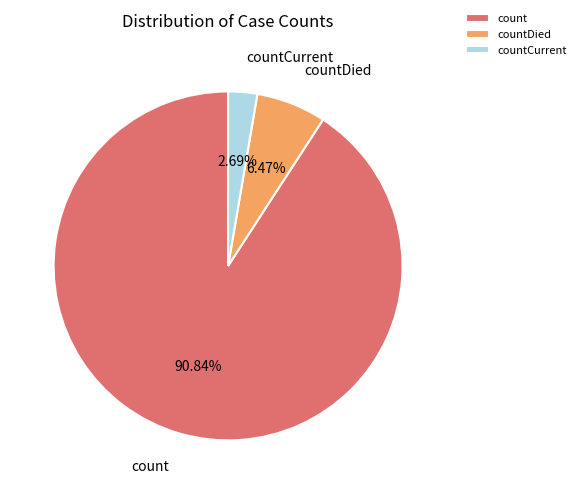

To the nearest percent, what is the combined percentage of countCurrent and countDied?

9%